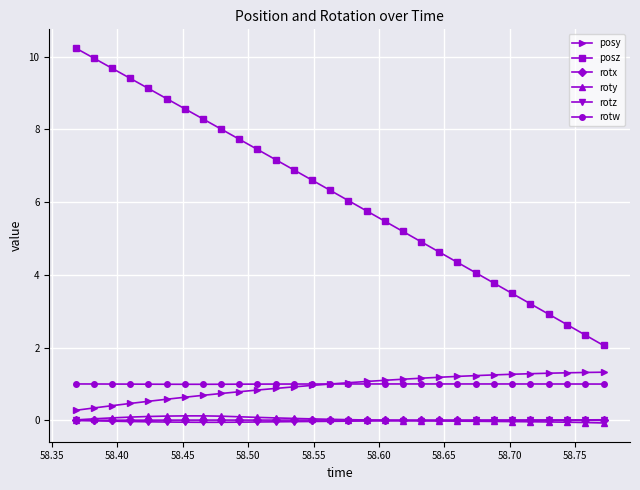

Which series has the widest spread of values?

posz